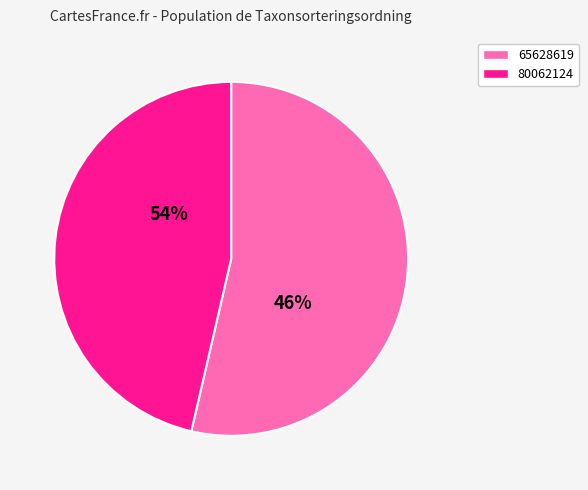

Rank the categories by value from lowest to highest.

80062124, 65628619